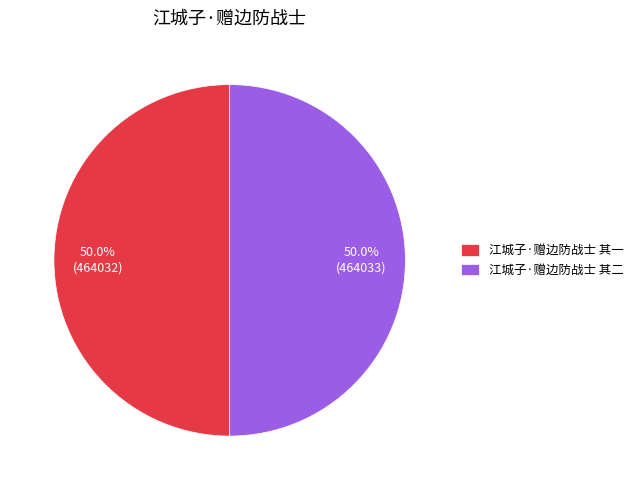

What percentage do 江城子·赠边防战士 其一 and 江城子·赠边防战士 其二 together represent?

100.0%